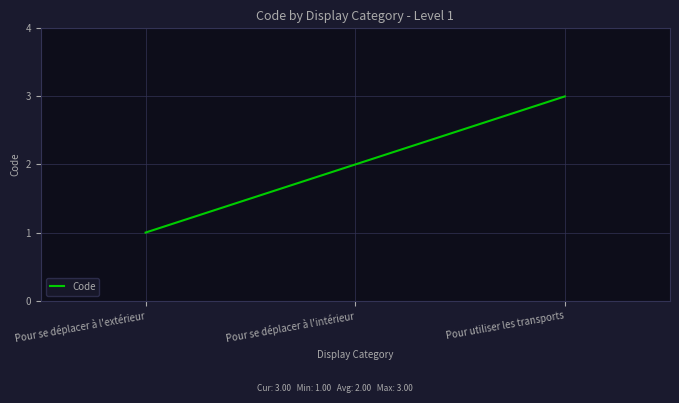

How many categories are shown in the chart?

3